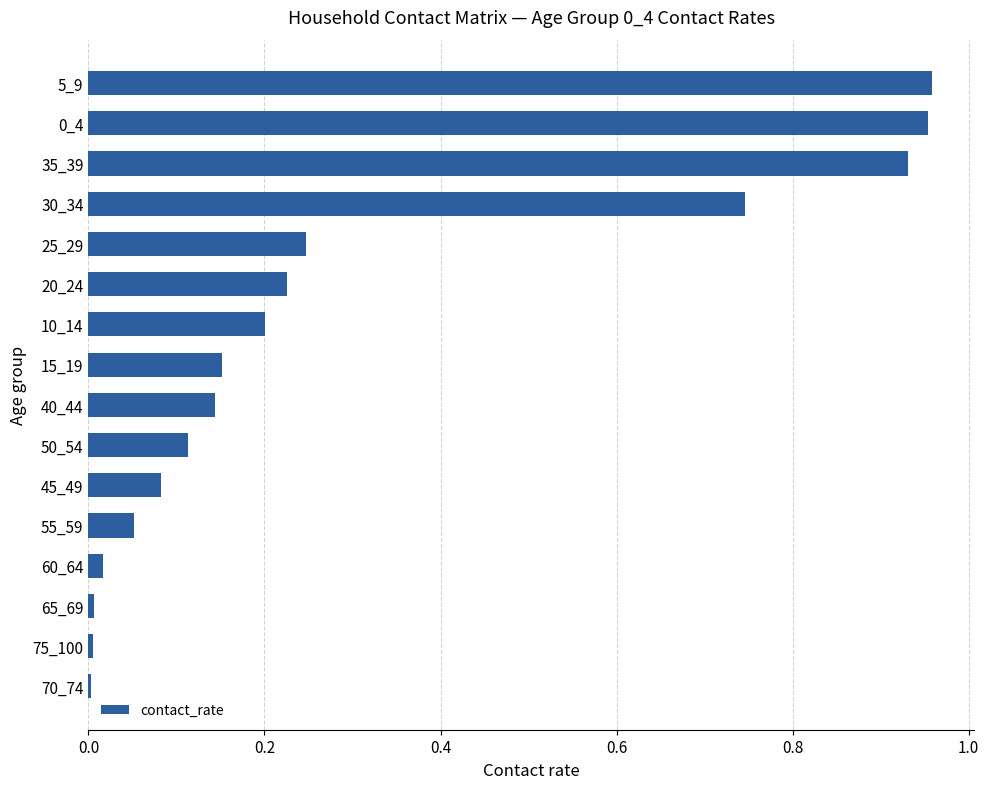

How many data points does each series have?

16